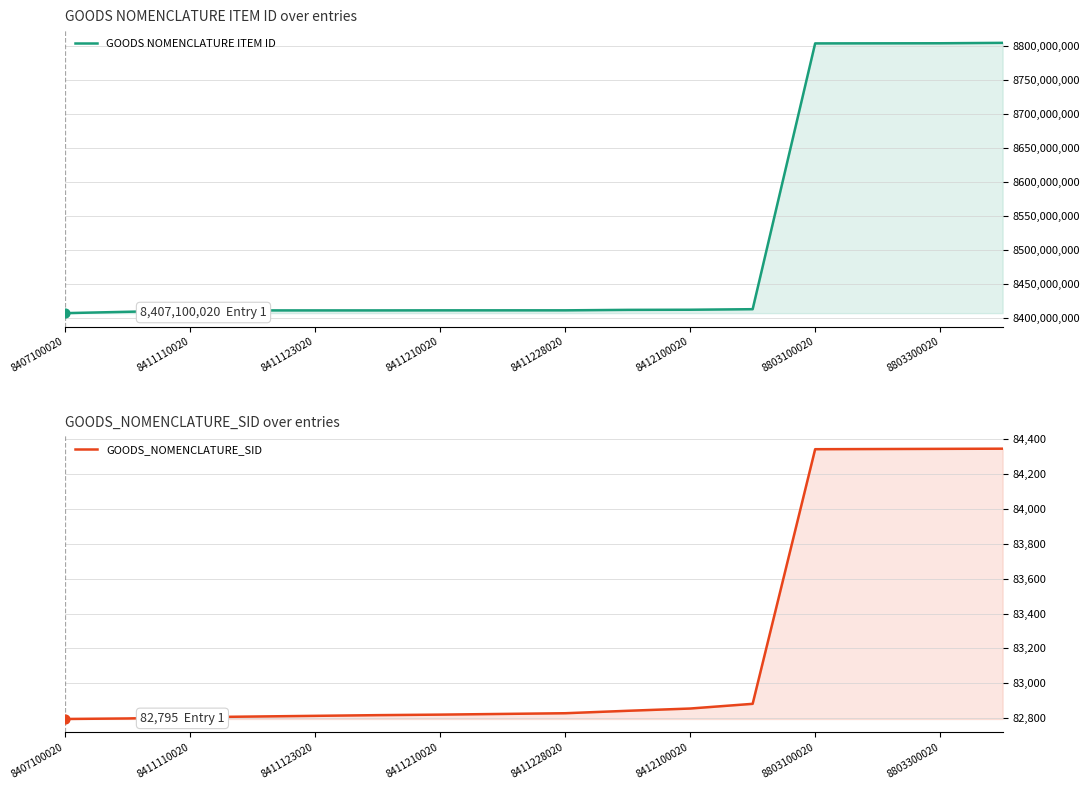

At which category is the sum across all series the highest?

15